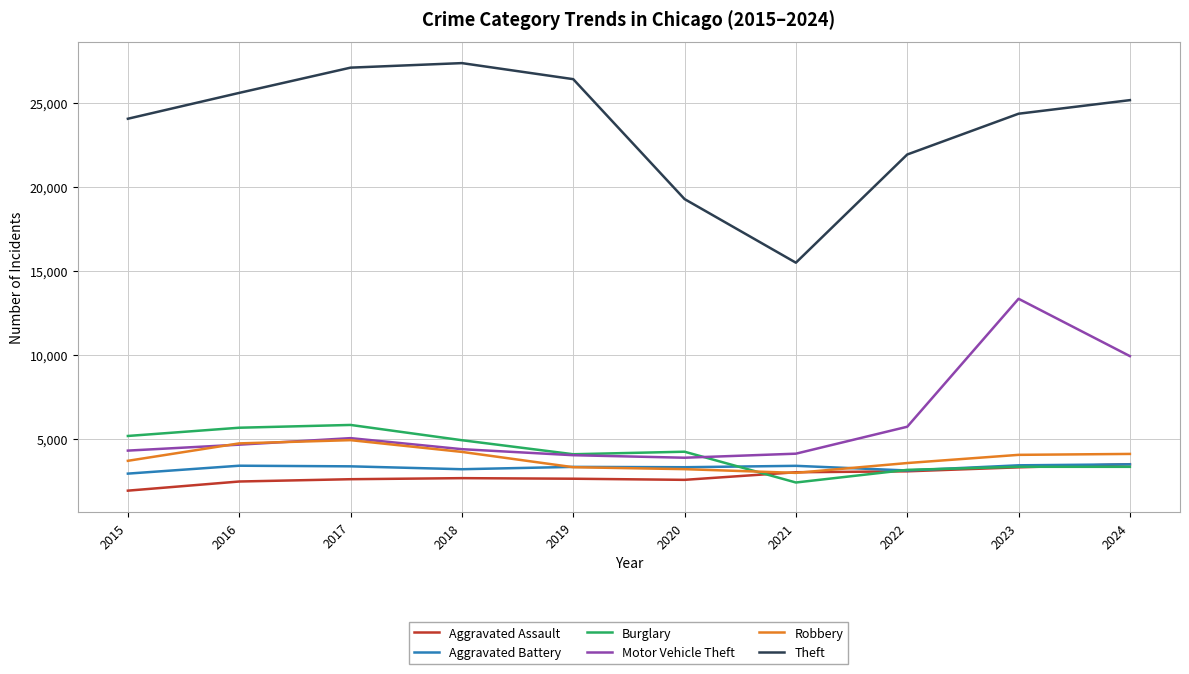

Does the chart display data point markers on the line(s)?

No